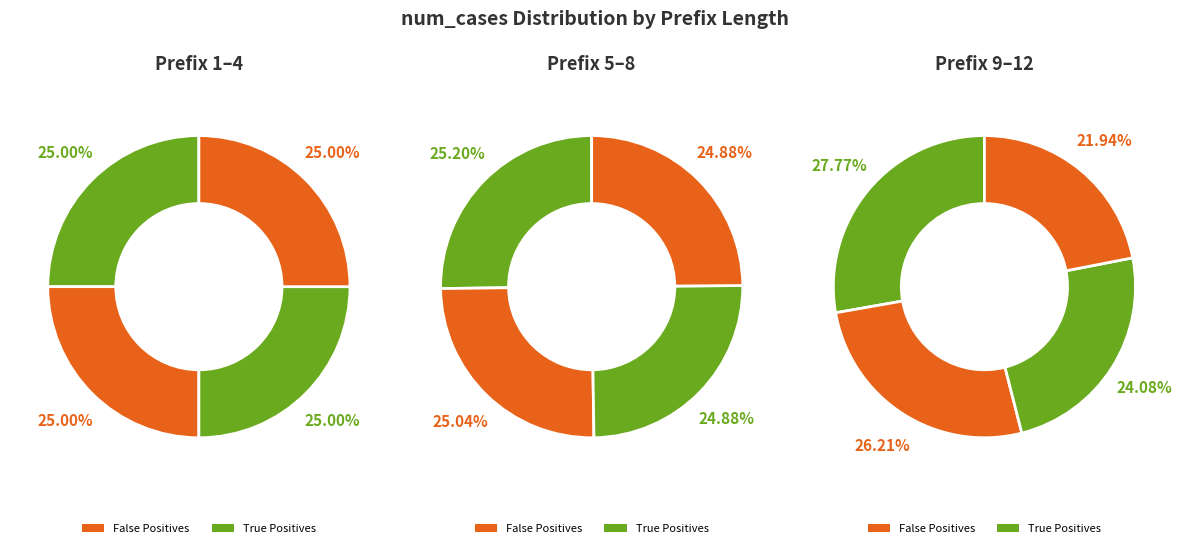

How many slices are in this pie chart?

12